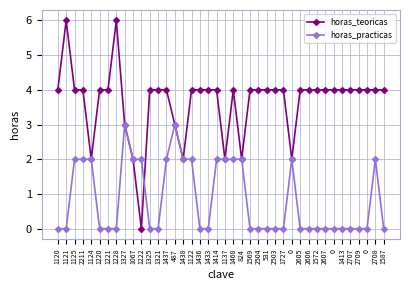

Count the number of categories in the chart.

40